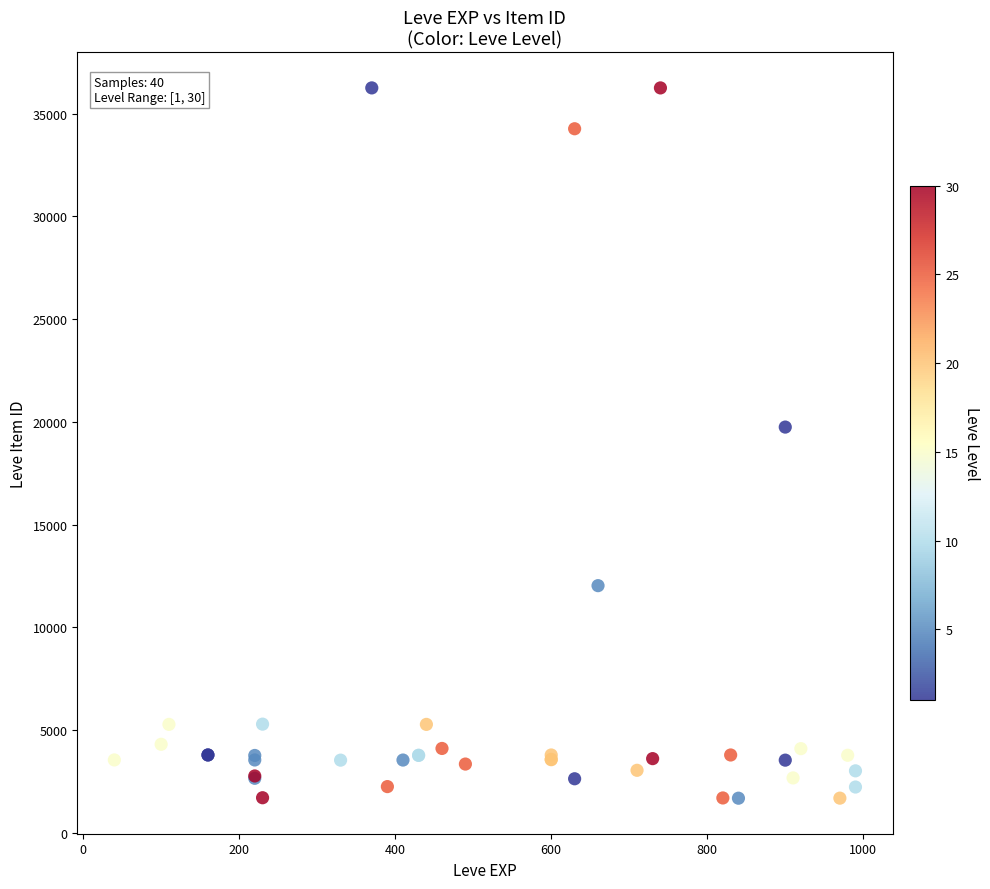

What Y value in the scatter plot is closest to 18967?

19744